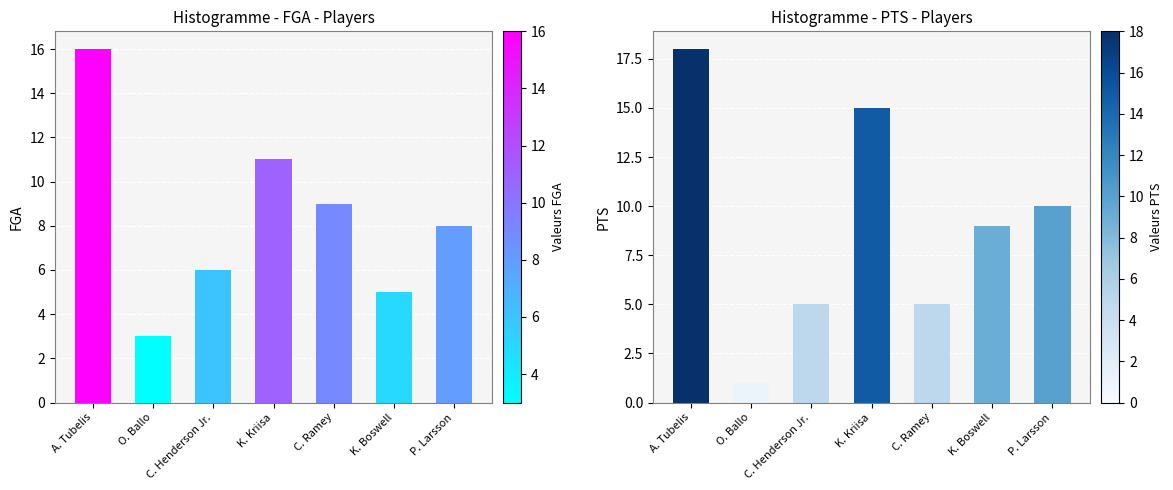

What is the difference between the maximum and minimum values in the FGA series?

13